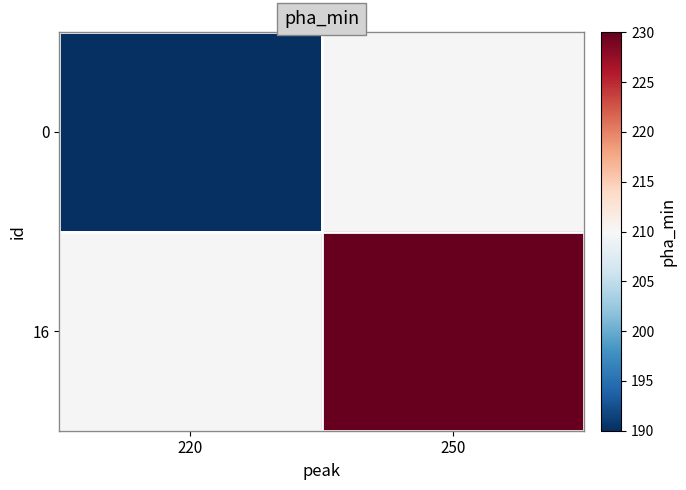

Is the value of 16 at 250 greater than the value of 0 at 220?

Yes